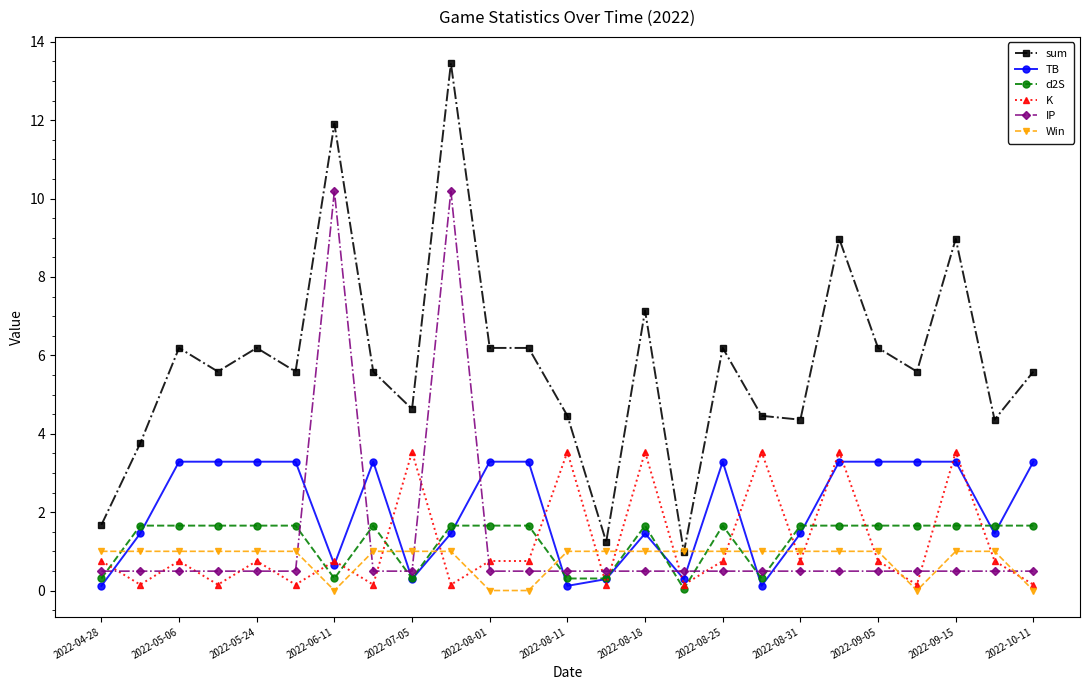

What is the value of the IP point at the 5th from the left?

0.5